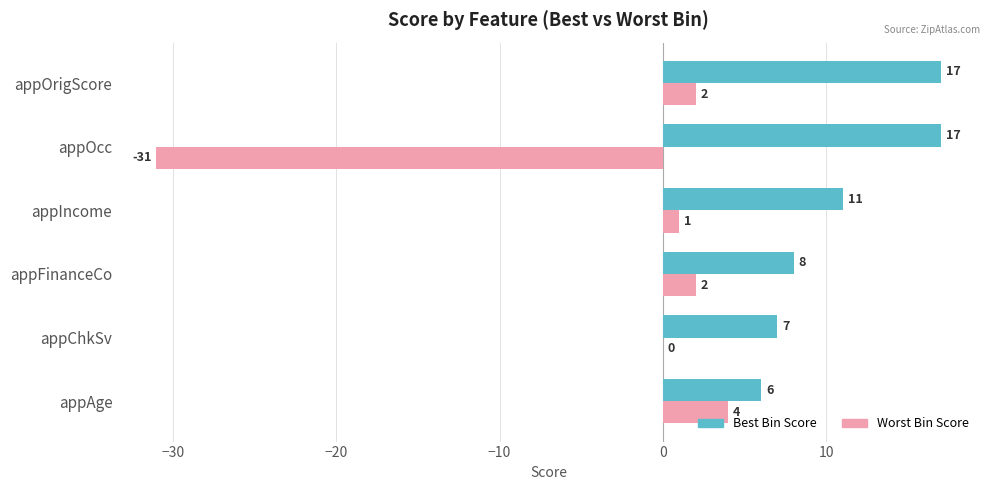

What is the total value across all series at appFinanceCo?

10